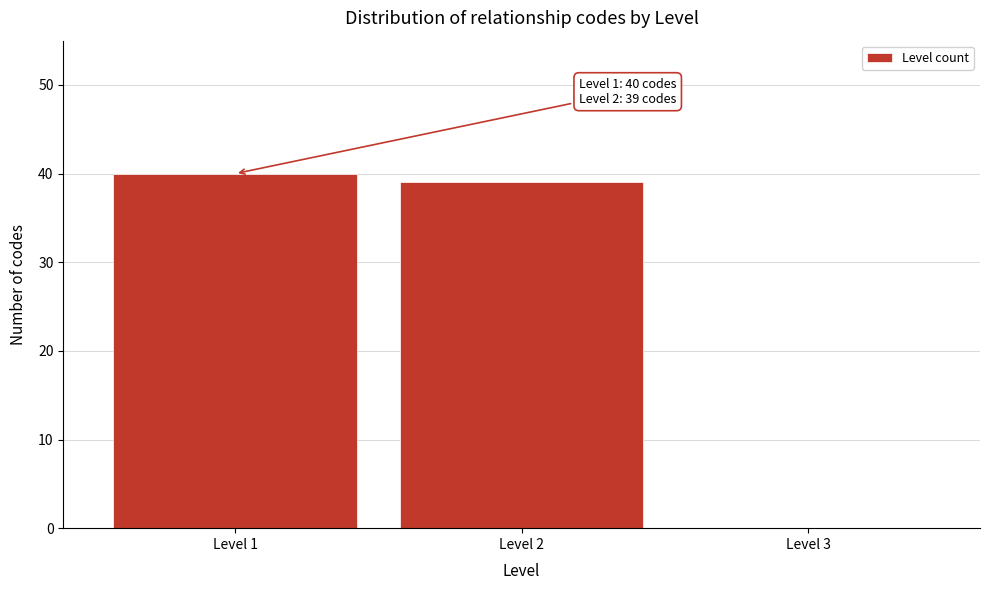

Reading left to right, transcribe all the data shown in this chart.

Level 1=40	Level 2=39	Level 3=0